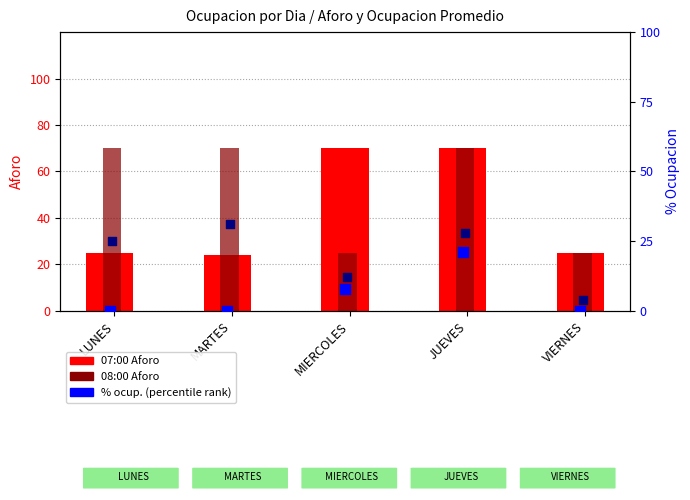

Which series has the widest spread of Y values?

07:00 Aforo